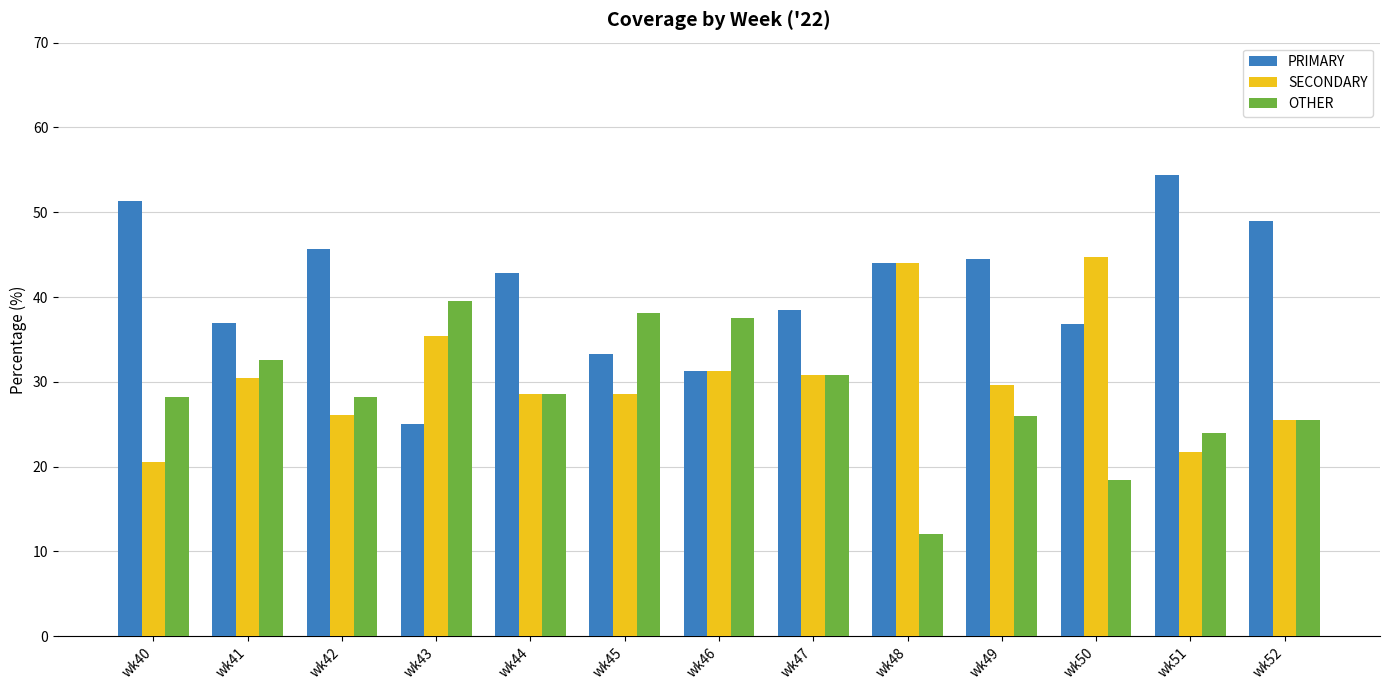

Where is PRIMARY nearest to the value 39?

wk47